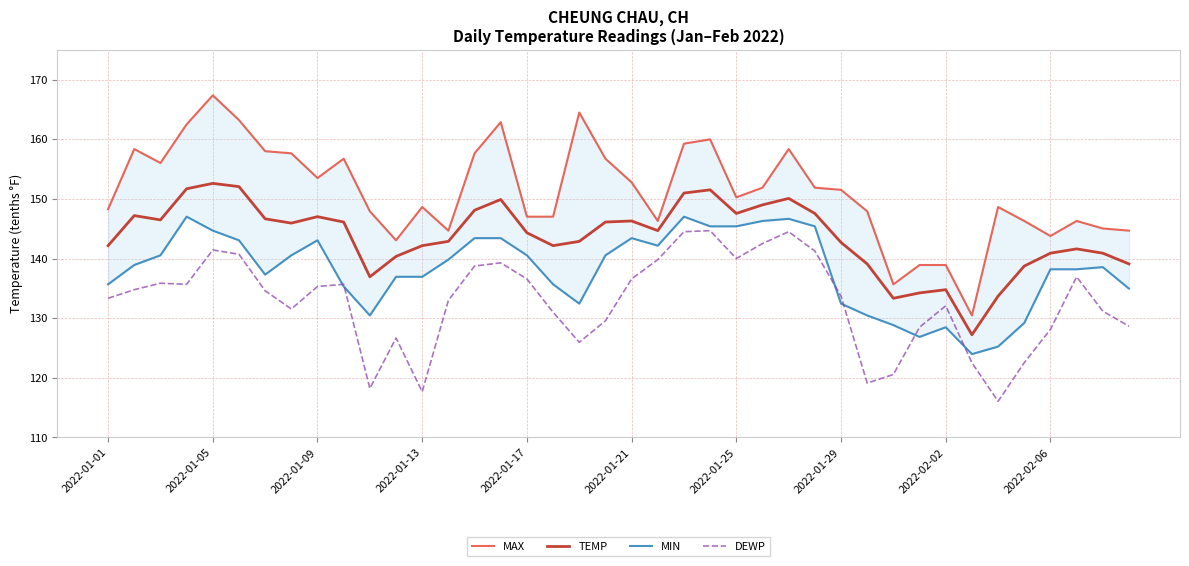

True or false: TEMP has a value of 152.6 at 2022-01-05.

True